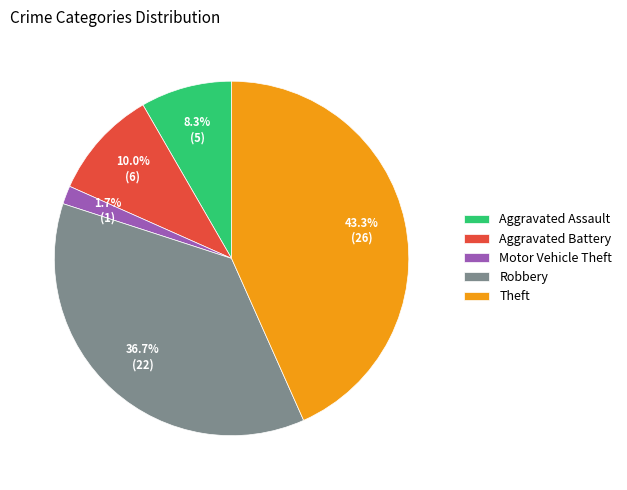

To the nearest percent, what is the difference between the largest and smallest slice percentages?

42%